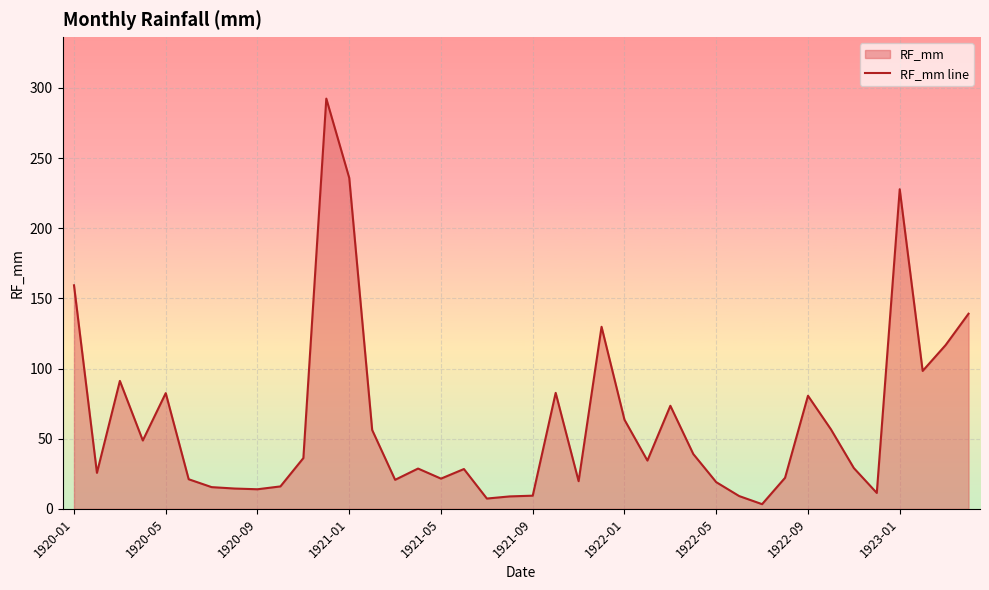

Read the value at 1920-05.

82.5